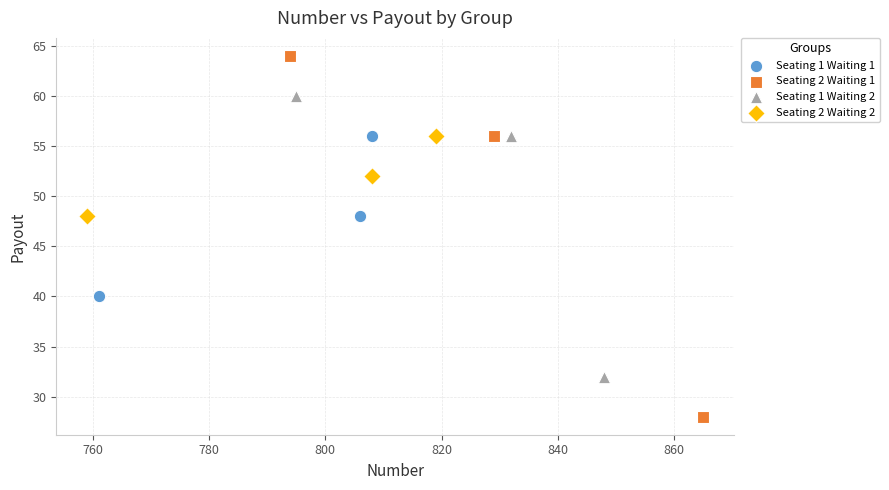

Which series contains the highest Y value?

Seating 2 Waiting 1